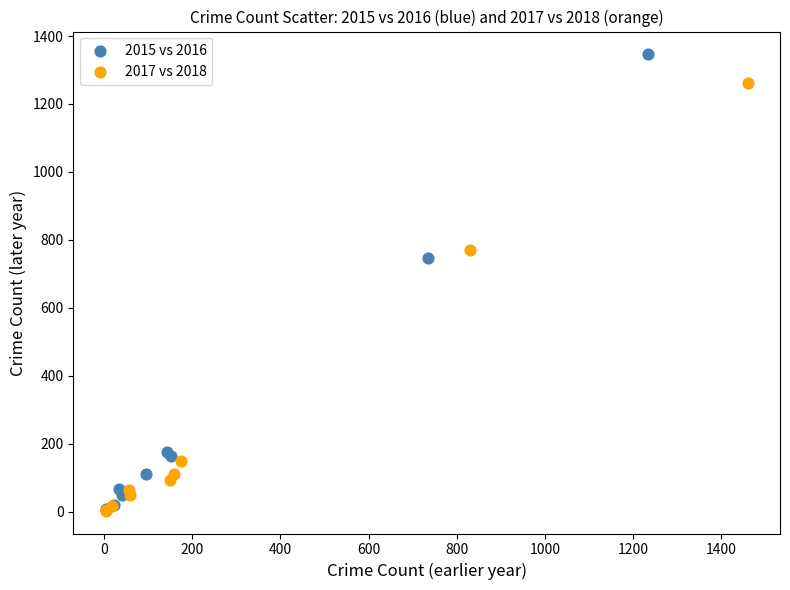

Which series has the widest spread of Y values?

2015 vs 2016